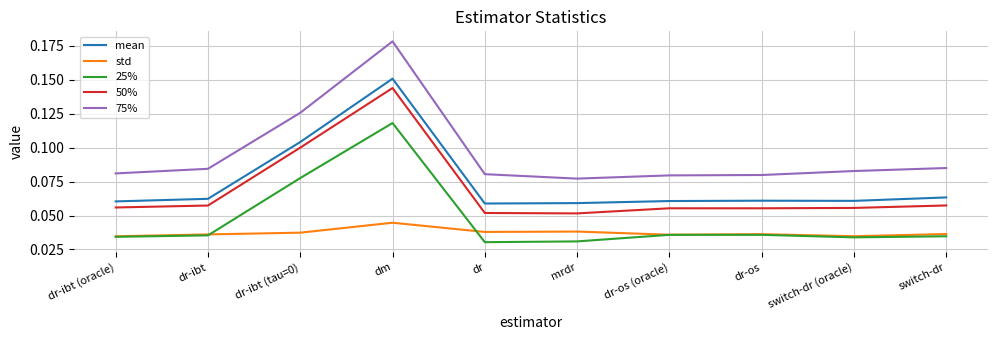

What position from the left is switch-dr?

10